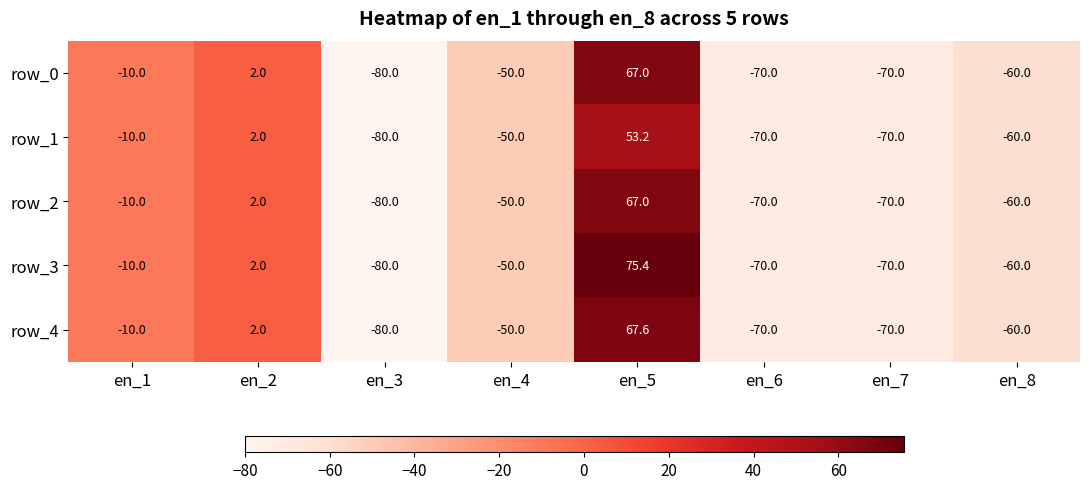

Which series has the largest range (max minus min)?

row_3